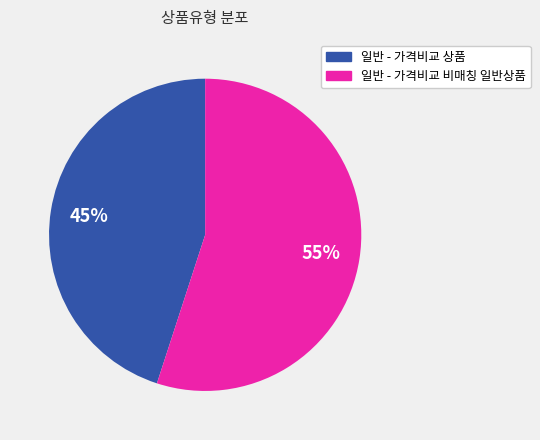

To the nearest percent, what percentage of the pie is 일반 - 가격비교 비매칭 일반상품?

55%